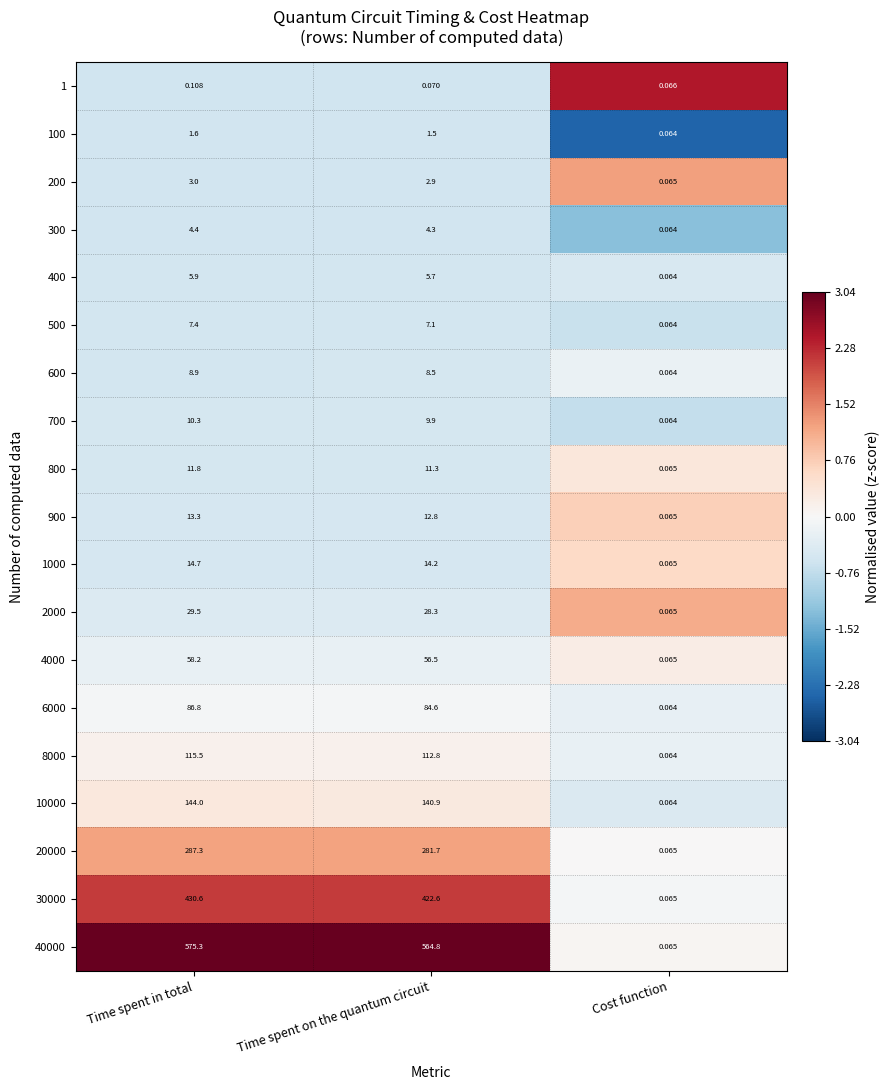

How many data points does each series have?

3